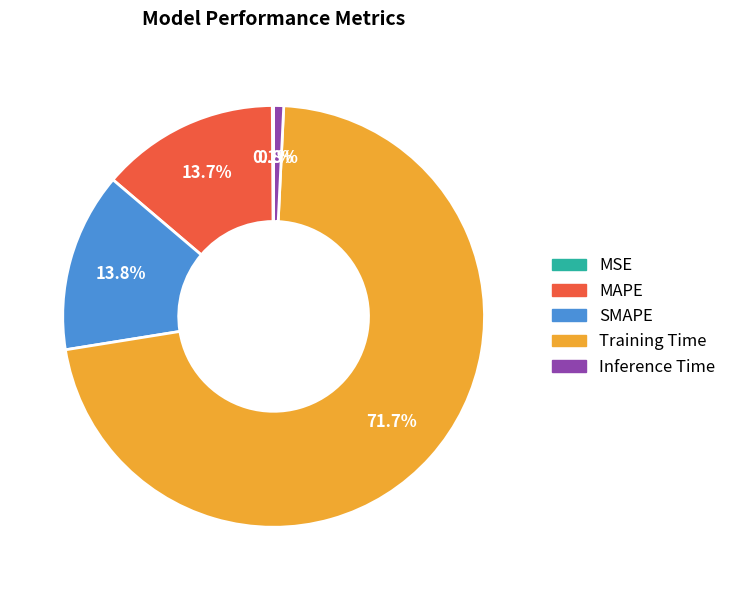

Which has a higher value, Training Time or Inference Time?

Training Time